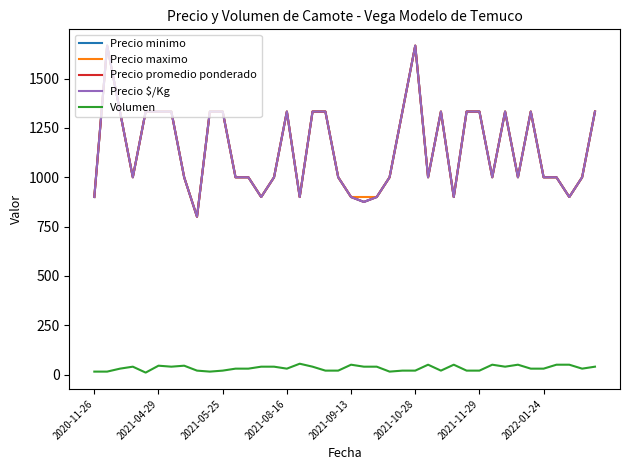

True or false: Volumen and Precio promedio ponderado intersect in this chart.

False